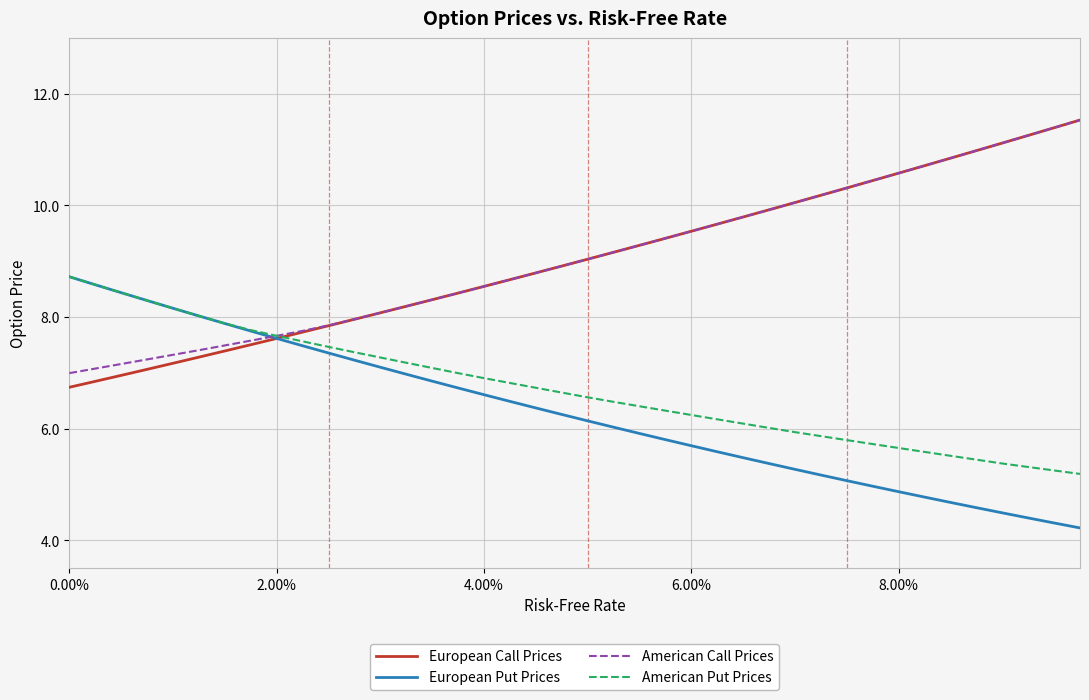

What is the highest value of the European Call Prices series?

11.5